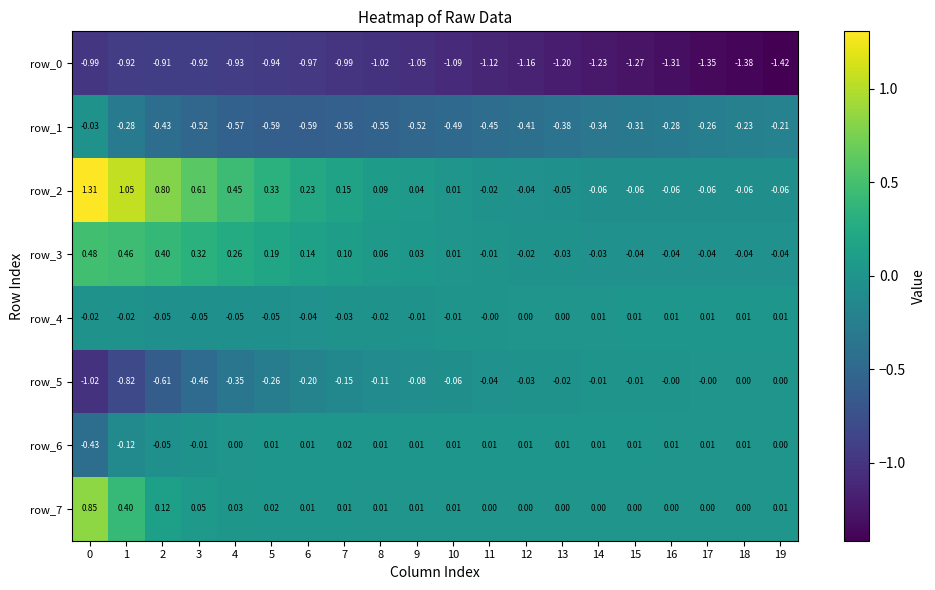

What is the smallest value displayed?

-1.4